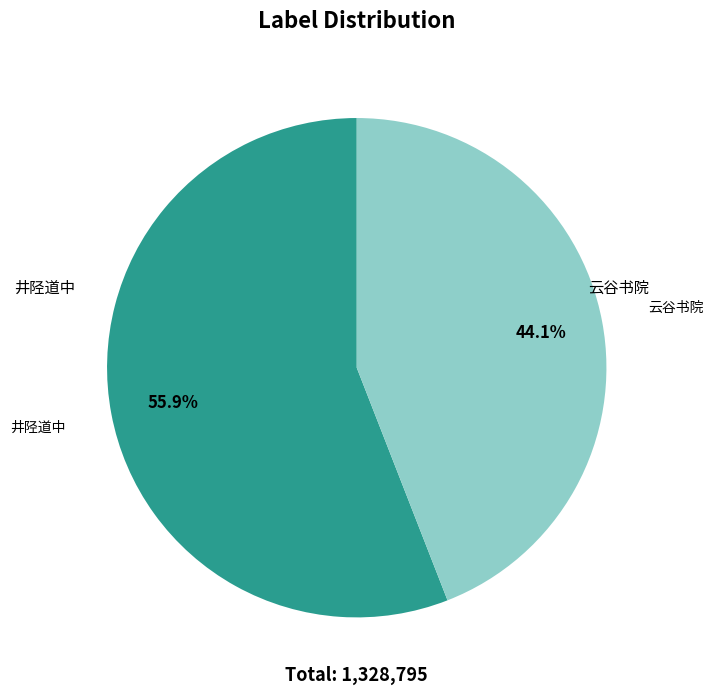

Is there any slice that represents more than half of the pie?

Yes